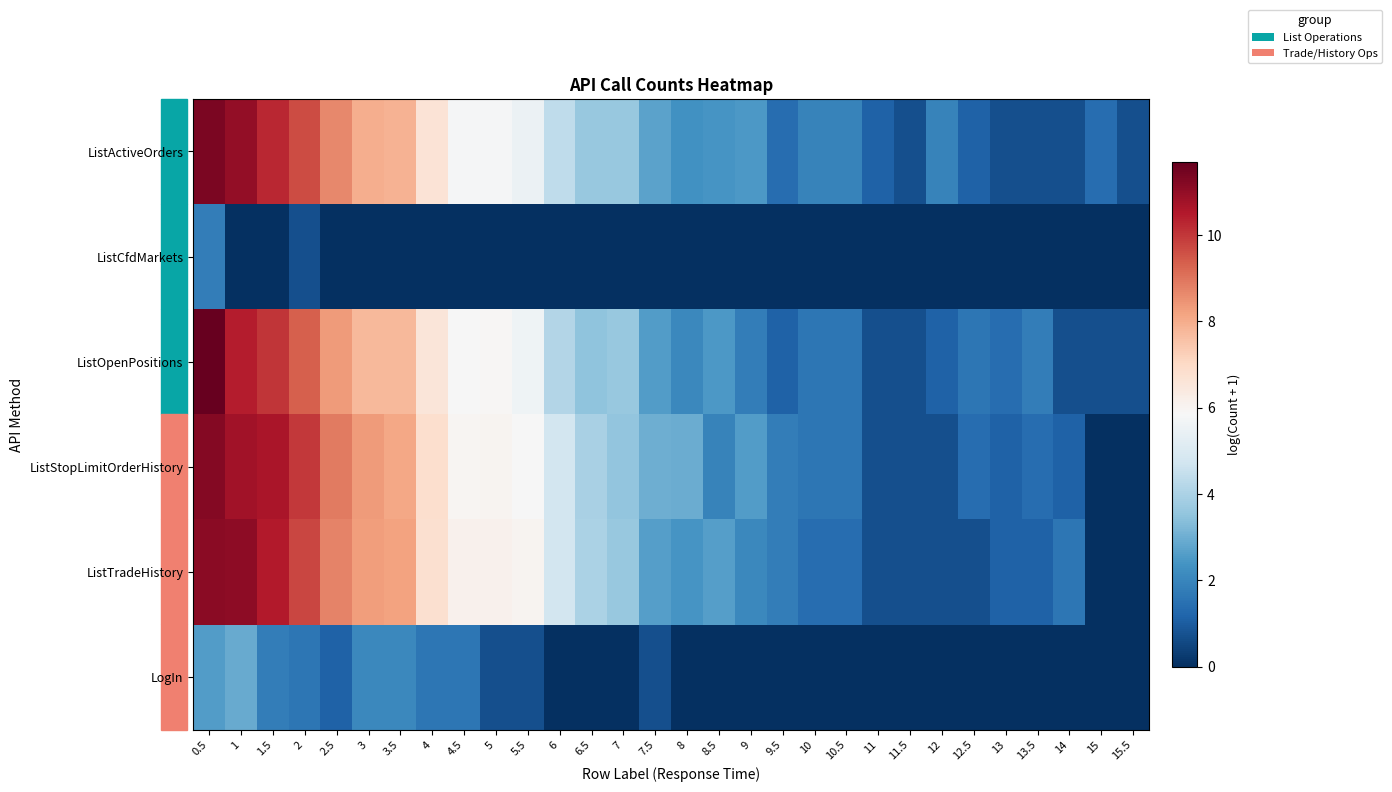

Which category has the lowest value across all series?

1